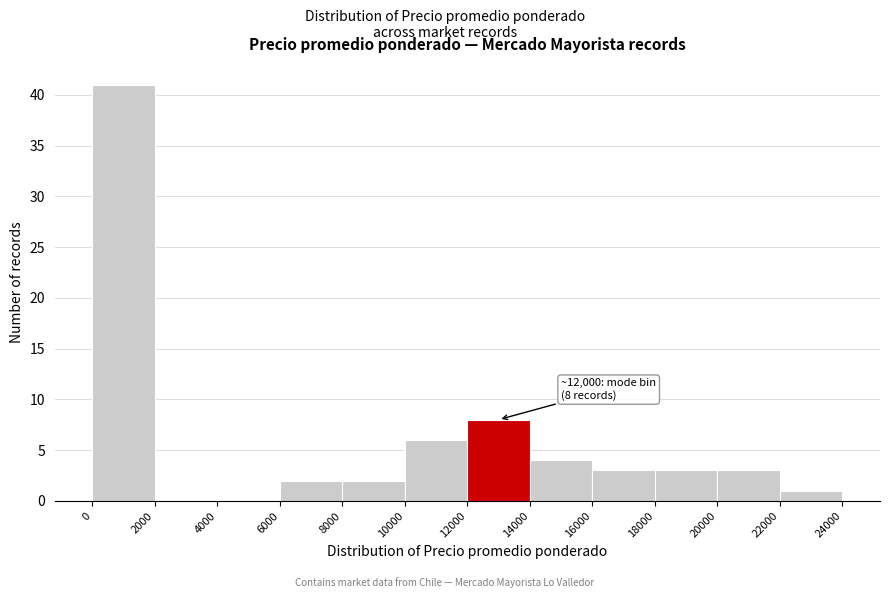

Which range on the x-axis has the tallest bar?

0 to 2000